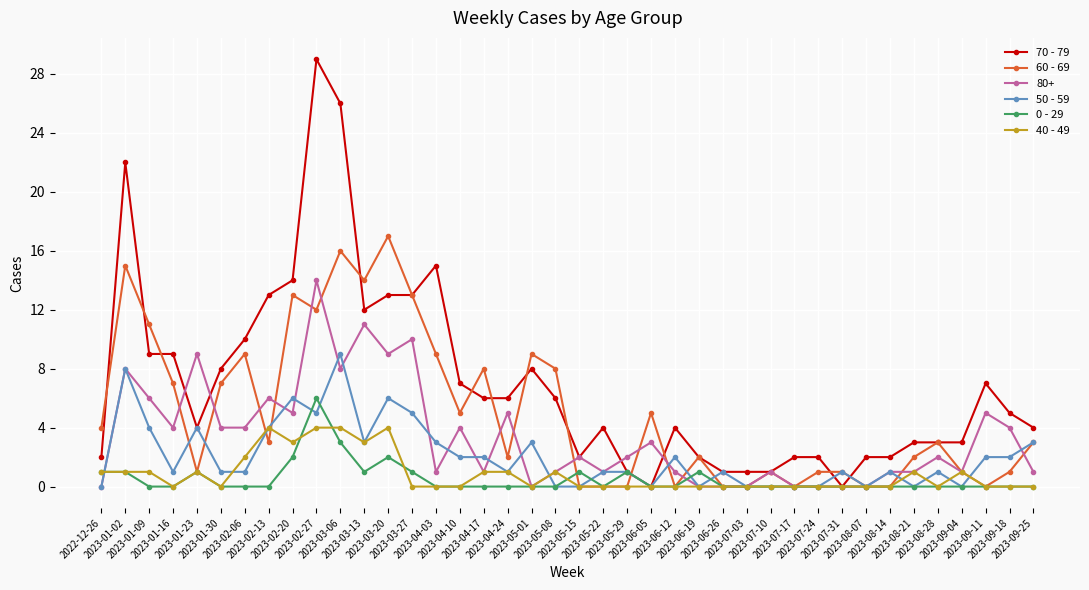

What is the greatest value displayed?

29